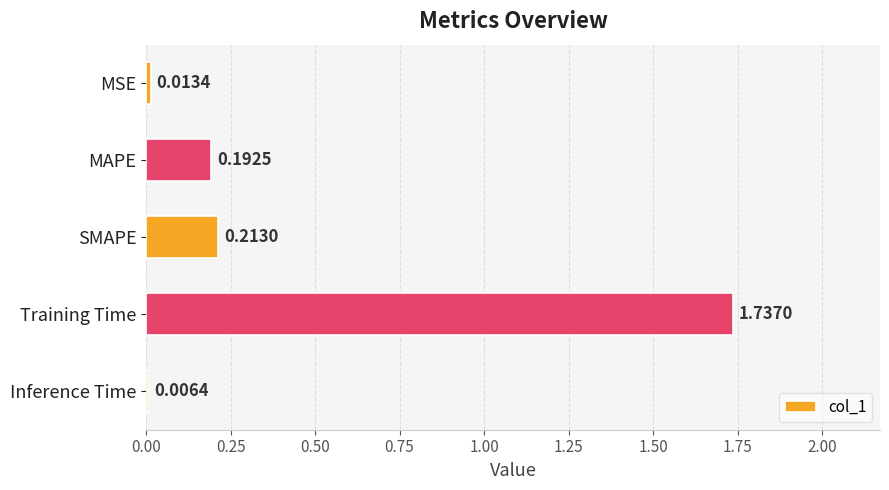

Which category has the highest value across all series?

Training Time